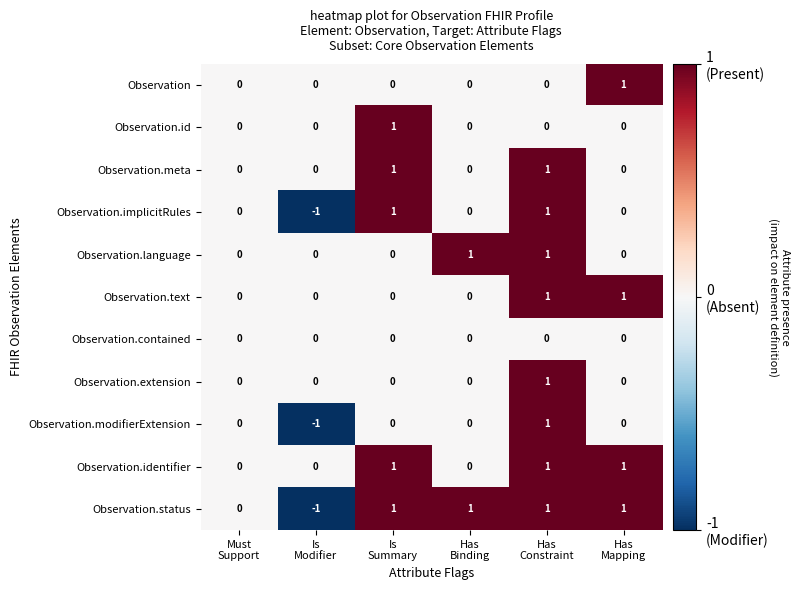

What is the sum of all Observation.status values?

3